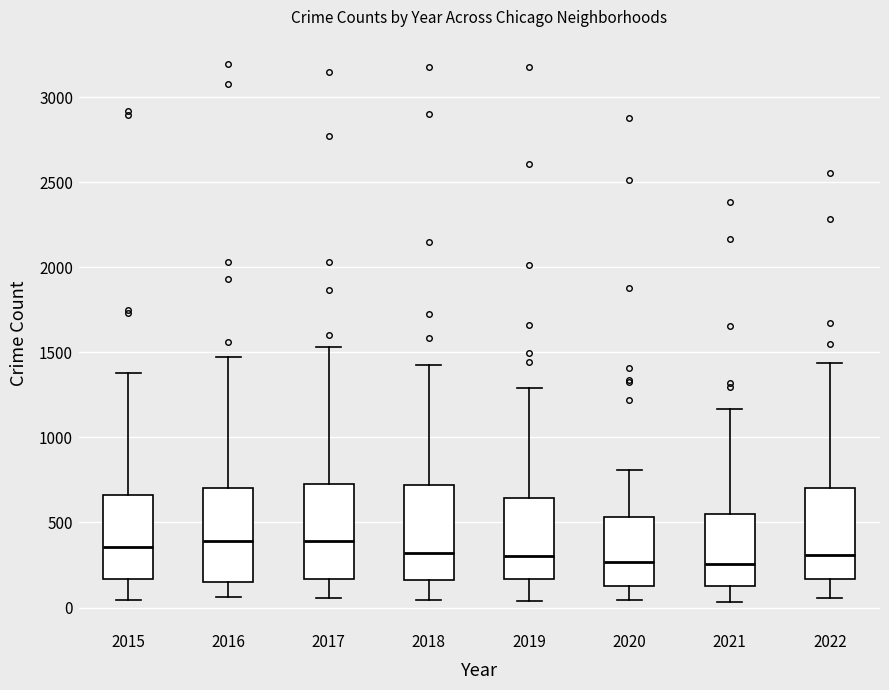

Reading left to right, transcribe this box plot: for each box, give where its median line is, the range the box spans, and where its two whiskers end, as read against the y-axis. The values are not printed on the chart, so give them approximately, as read against the axis.

2015: median 350, box 150 to 650, whiskers 50 to 1400
2016: median 400, box 150 to 700, whiskers 50 to 1500
2017: median 400, box 150 to 750, whiskers 50 to 1550
2018: median 300, box 150 to 700, whiskers 50 to 1400
2019: median 300, box 150 to 650, whiskers 50 to 1300
2020: median 250, box 150 to 550, whiskers 50 to 800
2021: median 250, box 150 to 550, whiskers 50 to 1150
2022: median 300, box 150 to 700, whiskers 50 to 1450